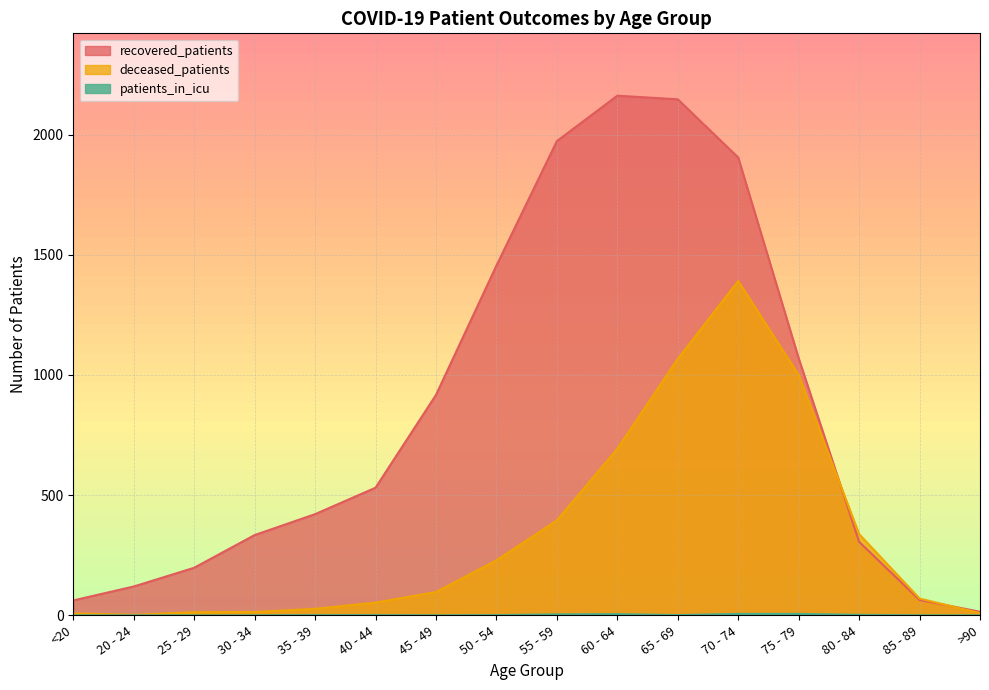

True or false: deceased_patients and patients_in_icu cross at least once.

False